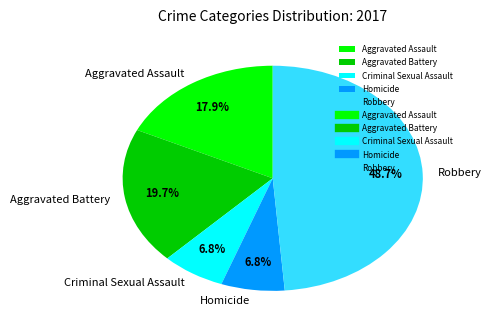

Do Homicide and Aggravated Assault together represent more than half of the pie?

No